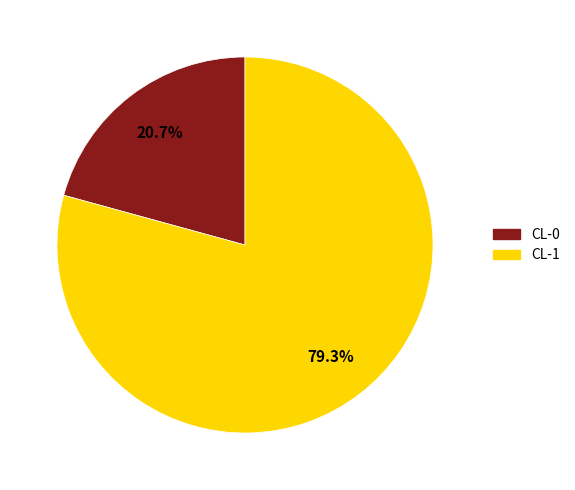

To the nearest percent, what is the difference between the largest and smallest slice percentages?

59%